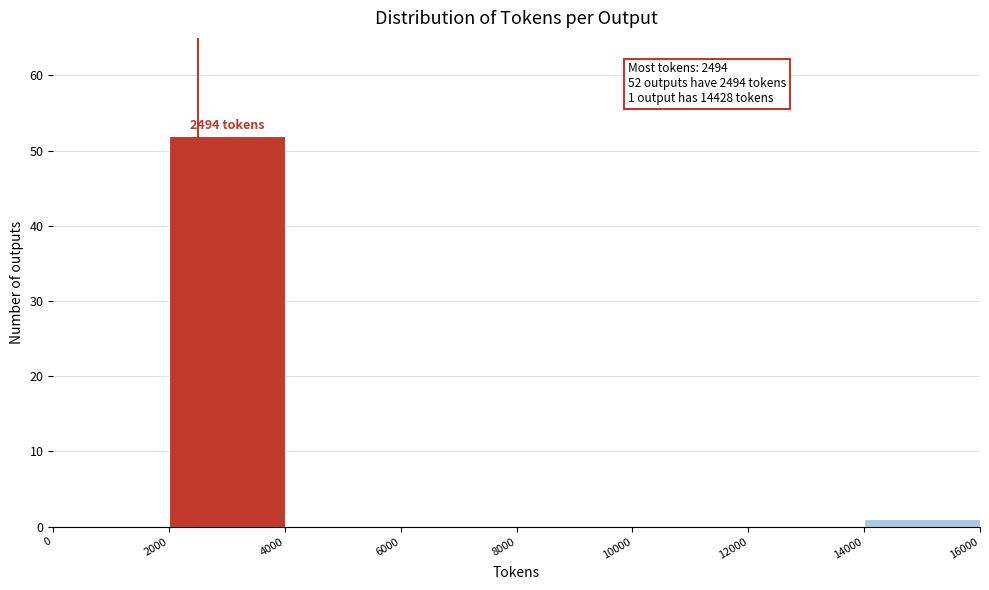

Which range on the x-axis has the tallest bar?

2000 to 4000